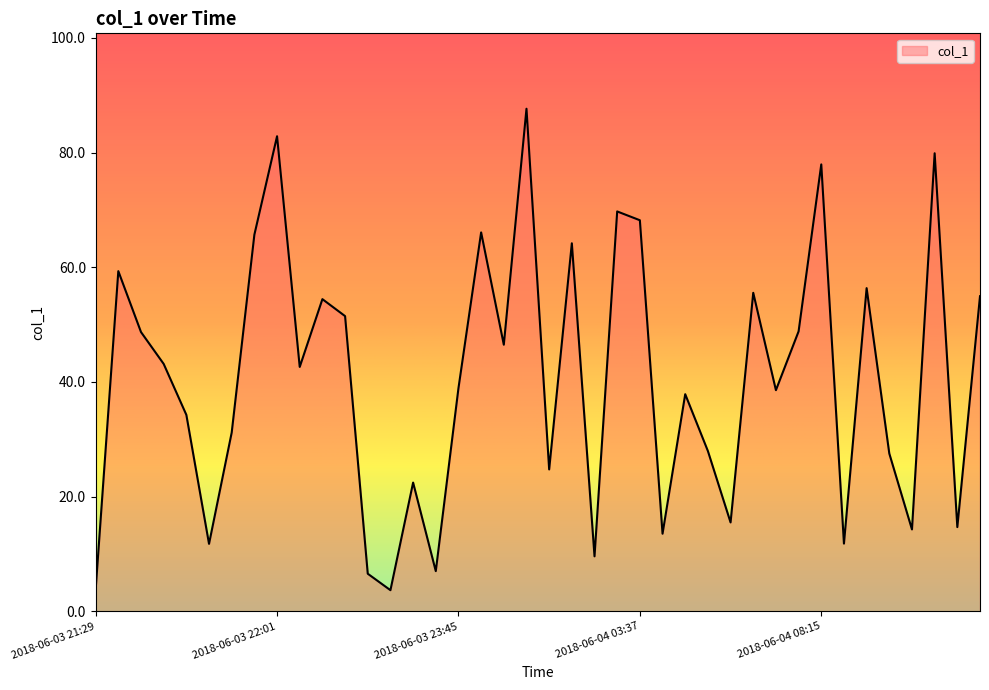

What is the minimum value shown in the chart?

3.7